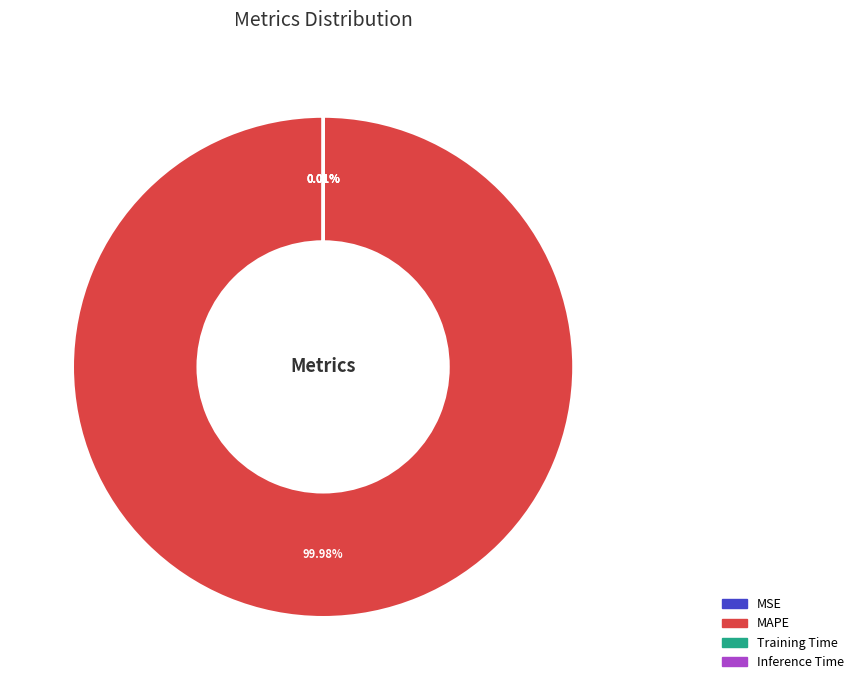

Is it true that MAPE is 91% of the pie?

False